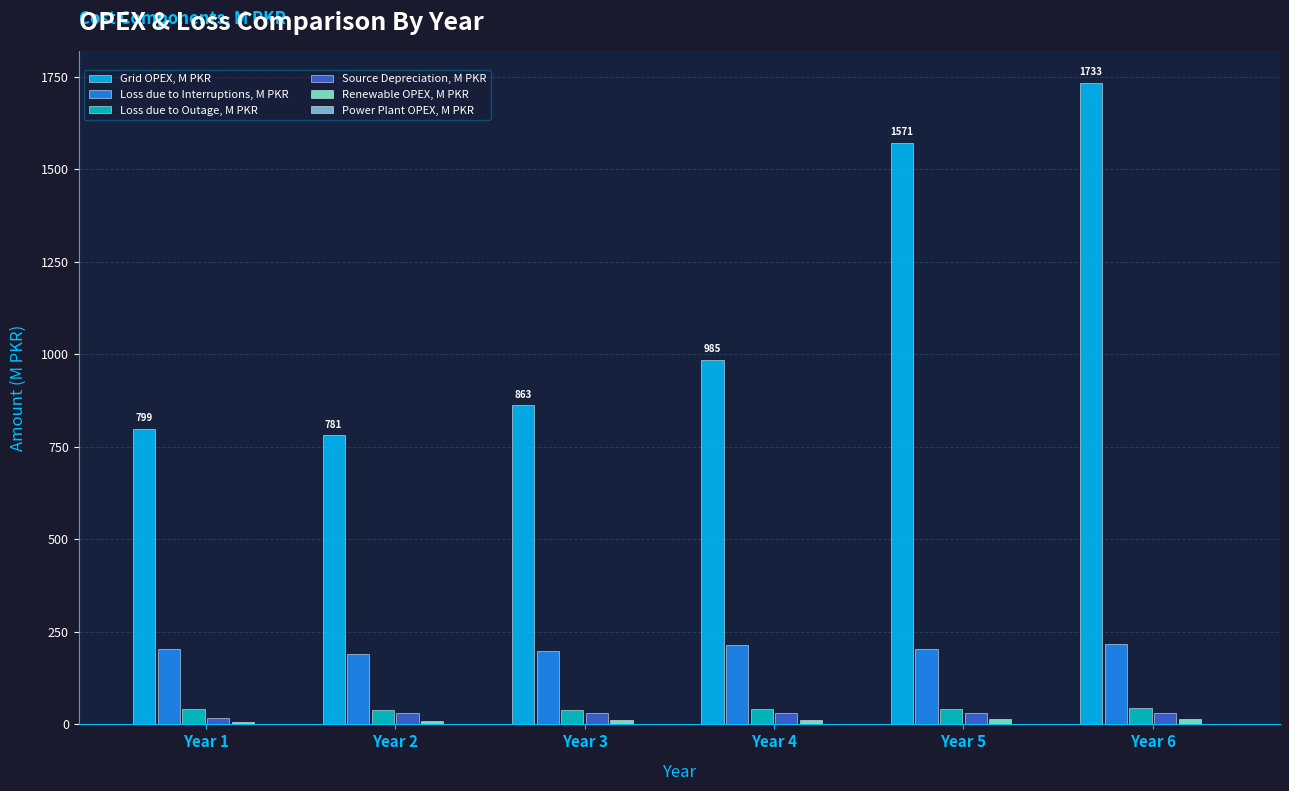

How many values in the Loss due to Interruptions, M PKR series are below 204?

2